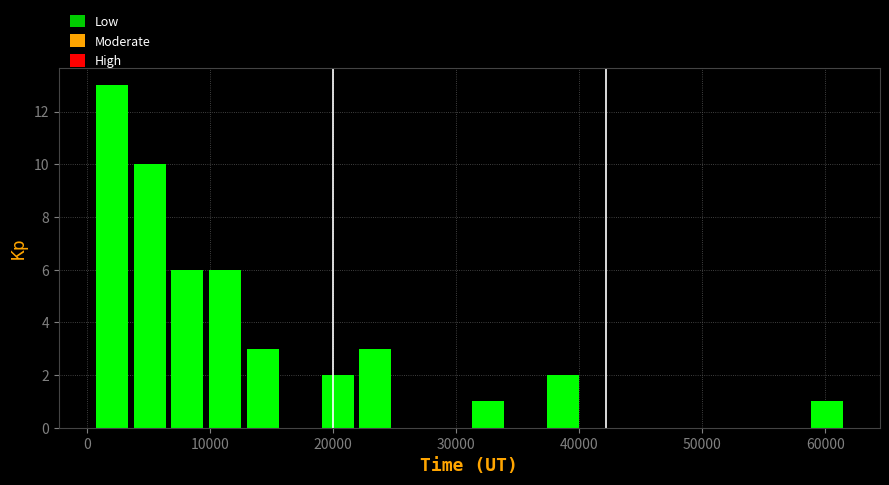

Read against the x-axis, roughly where is the centre of the tallest bar?

2000